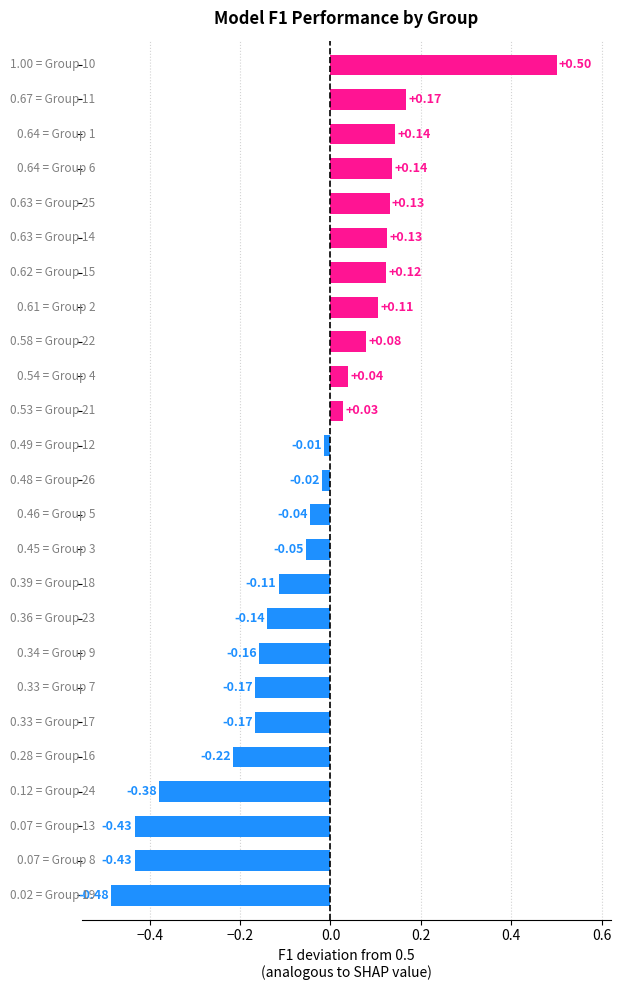

What is the difference between the maximum and minimum values?

1.0